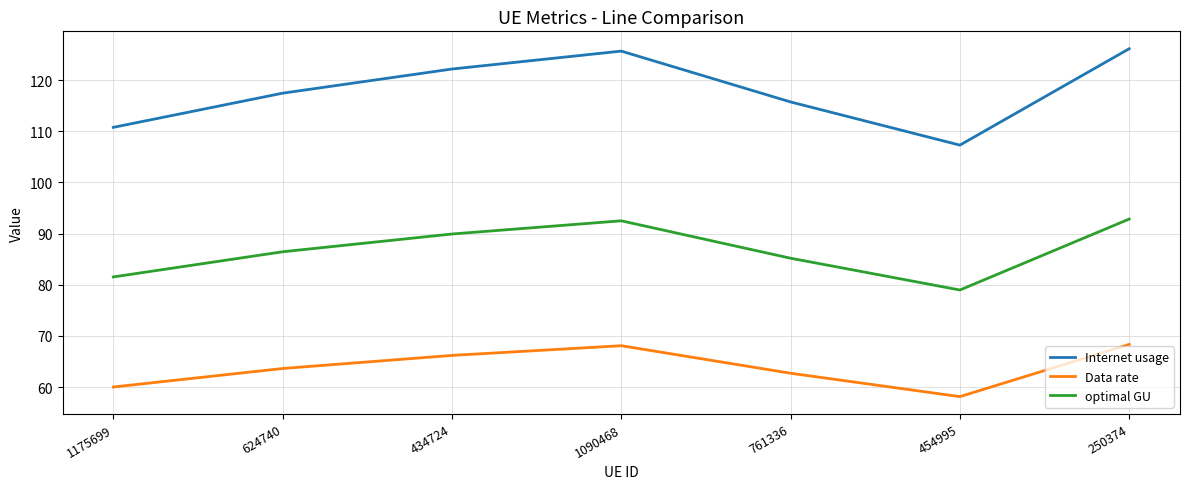

What value does the optimal GU series have at 250374?

92.8